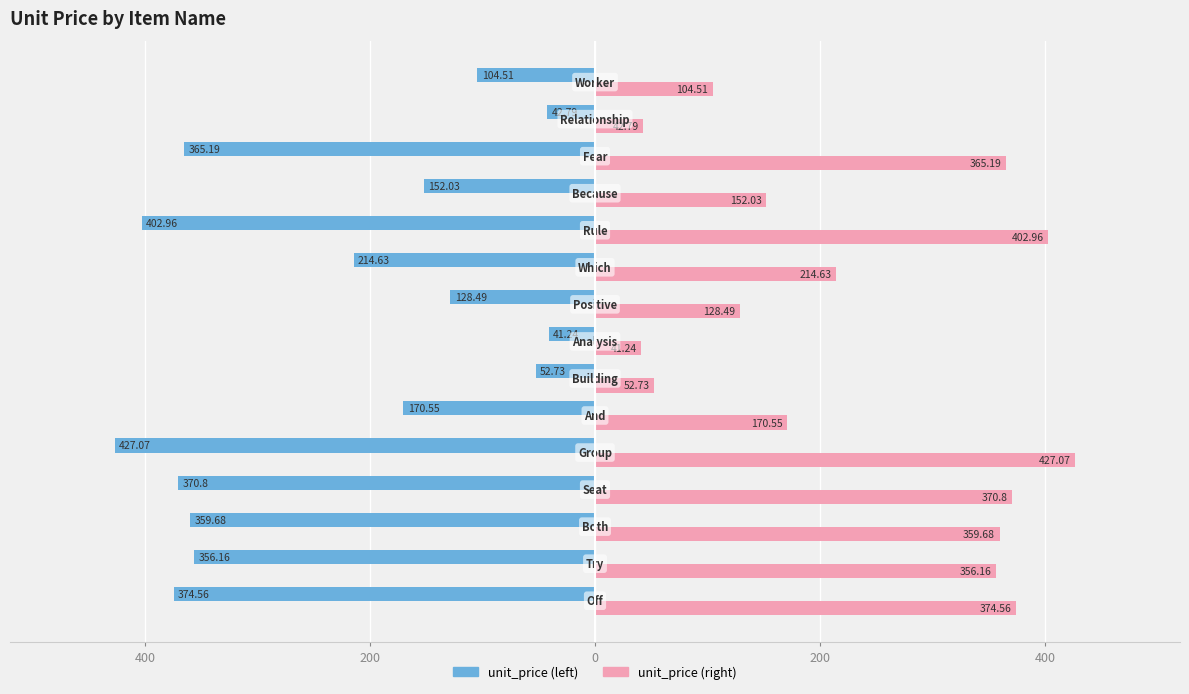

What is the value of the unit_price (right) bar at the 12th from the left?

152.0